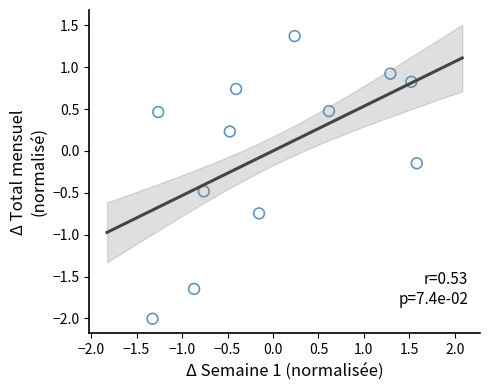

What is the range of X values (max minus min)?

2.9